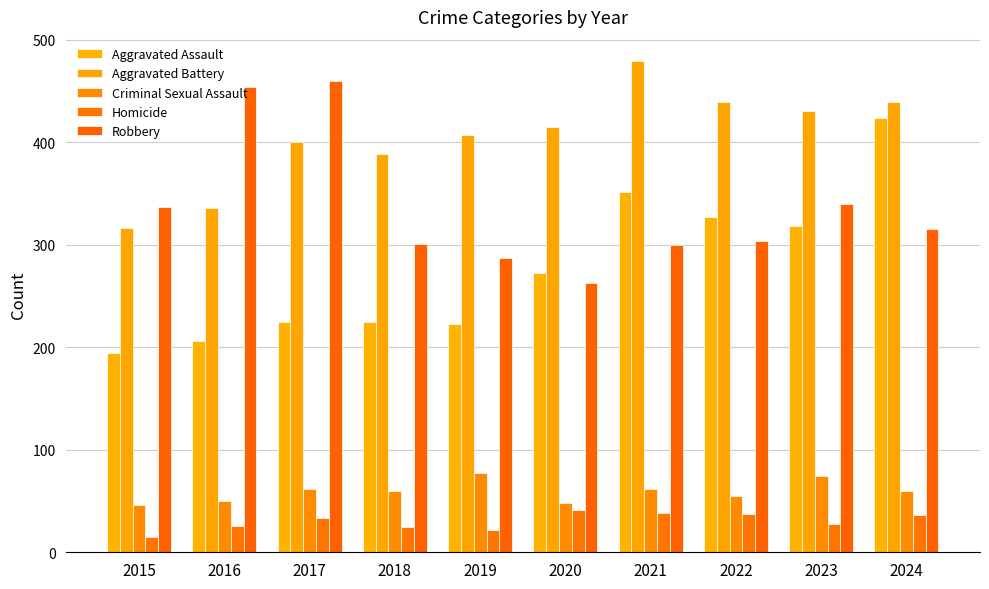

True or false: Homicide has a value of 59 at 2017.

False